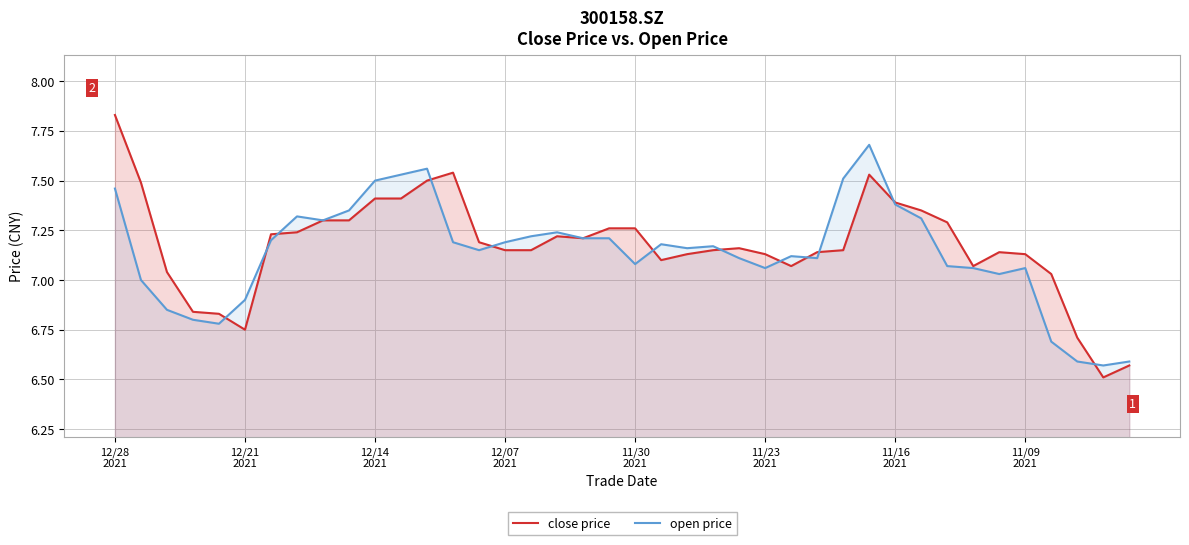

Does the chart display data point markers on the line(s)?

No